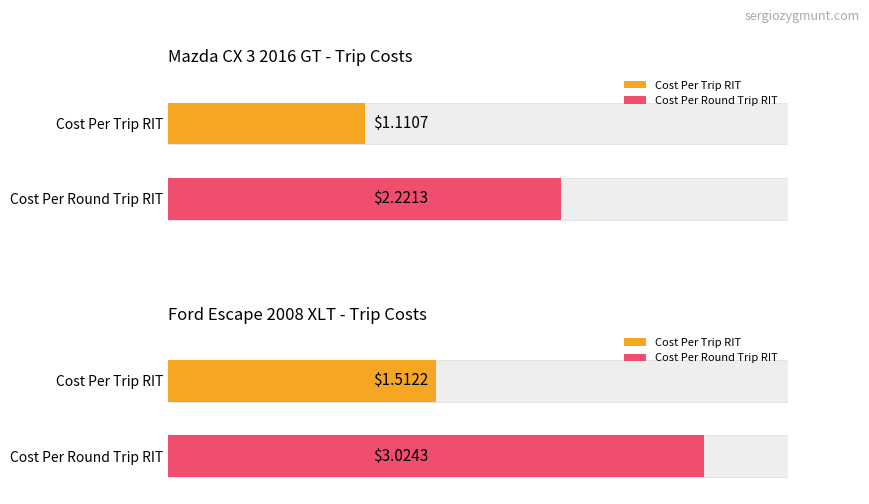

What is the approximate value of Ford Escape 2008 XLT at Cost Per Round Trip RIT?

3.0